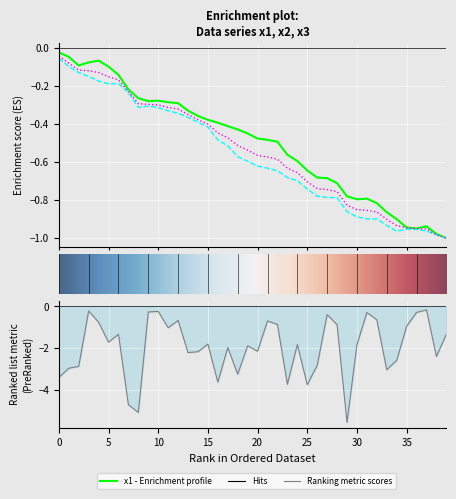

Rank the series by their maximum value, from highest to lowest.

x1, x2, x3